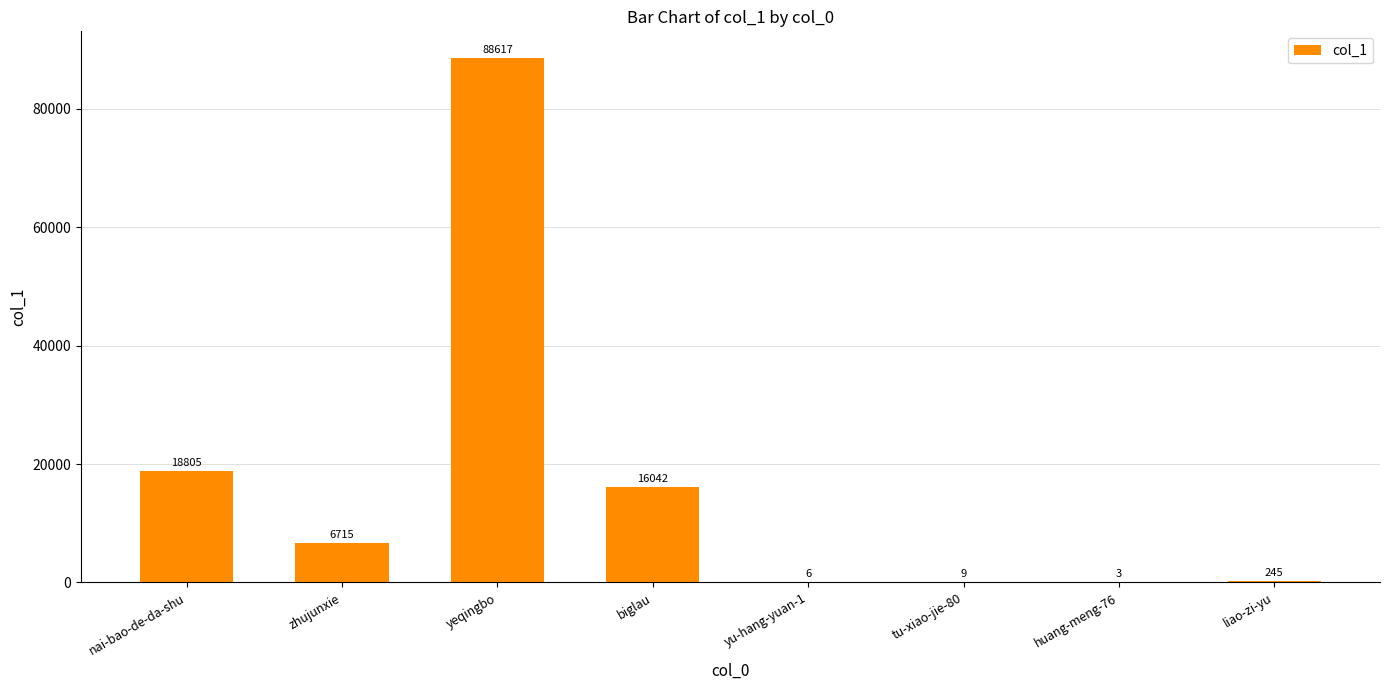

Reading left to right, transcribe all the data shown in this chart.

18805	6715	88617	16042	6	9	3	245